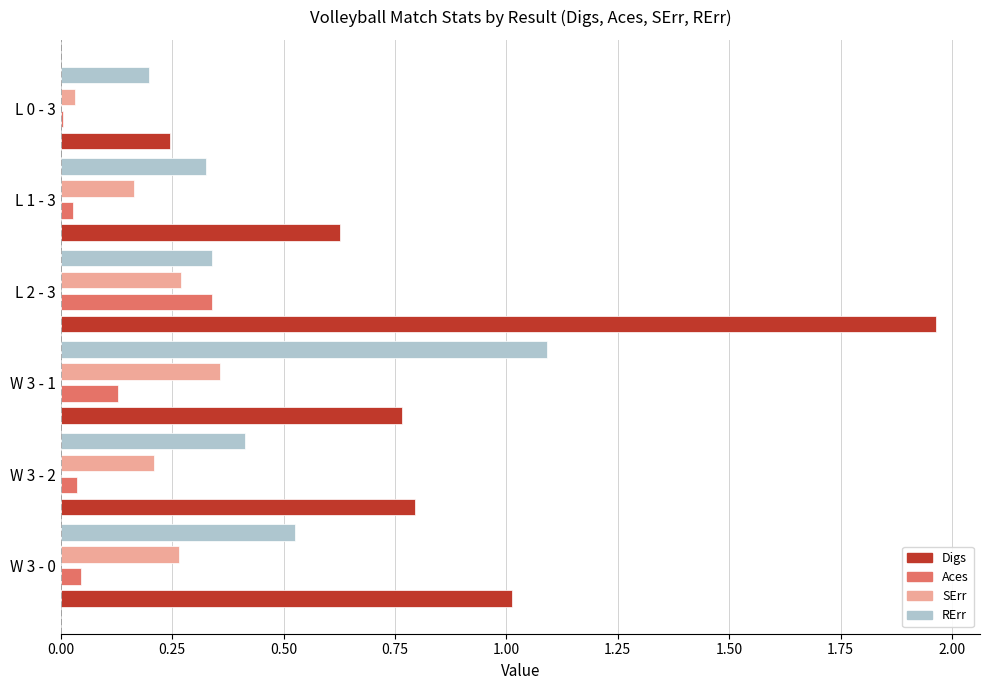

Which category has the highest value in the Digs series?

L 2 - 3